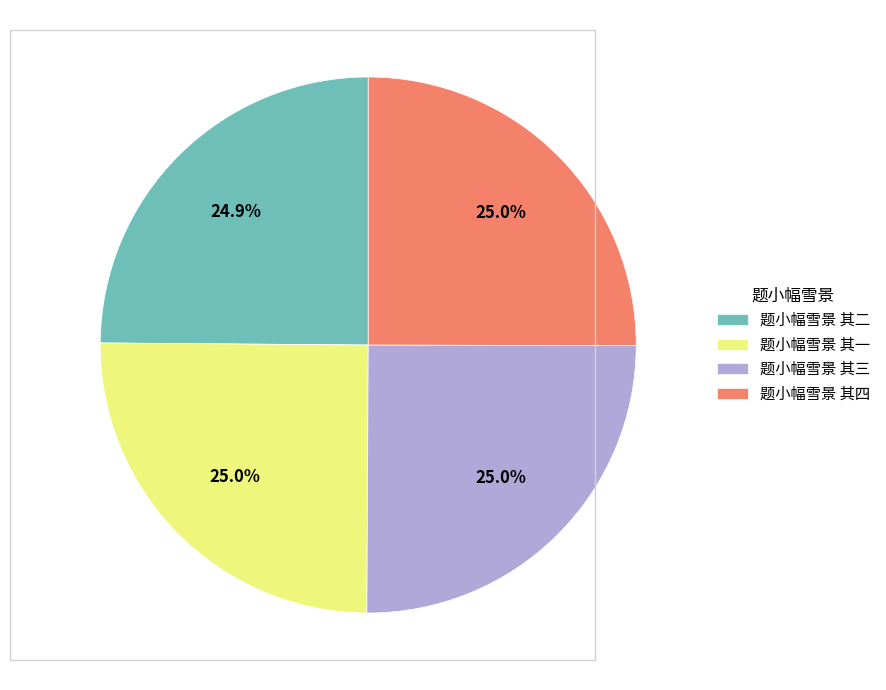

To the nearest percent, what percentage of the pie is 题小幅雪景 其三?

25%